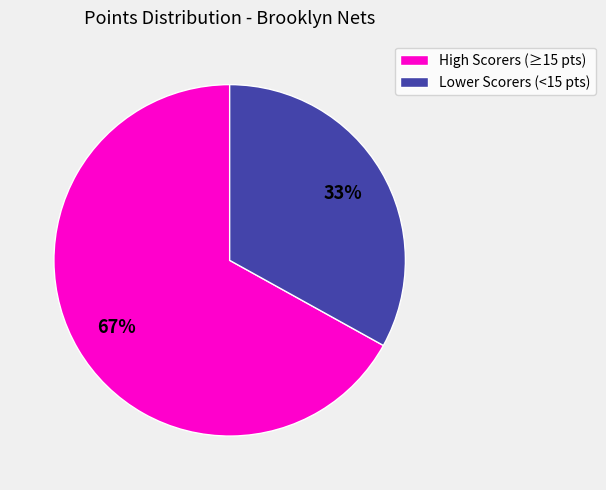

Which category has the biggest portion of the pie?

High Scorers (≥15 pts)